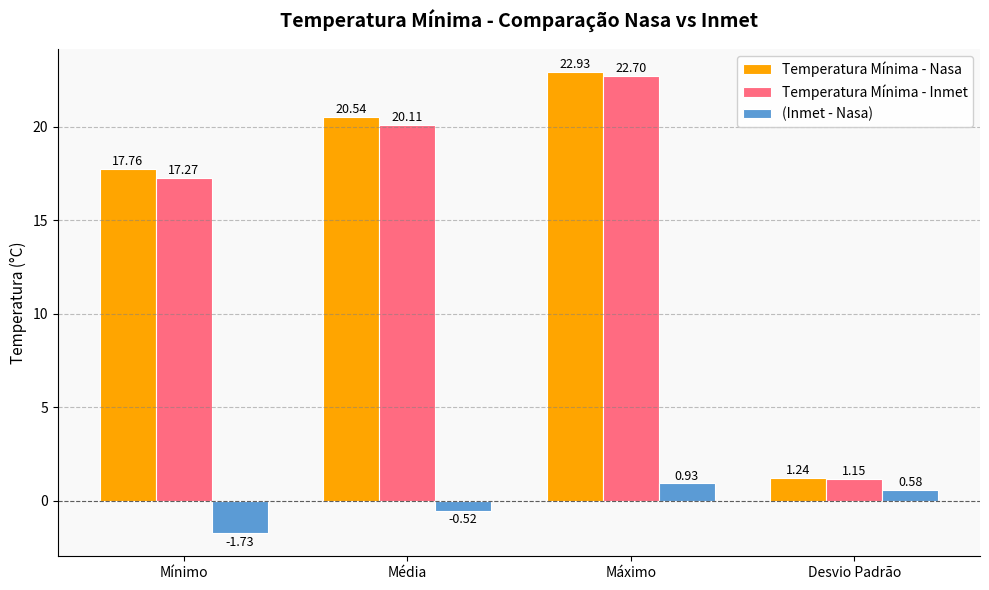

What is the total value across all series at Máximo?

46.6